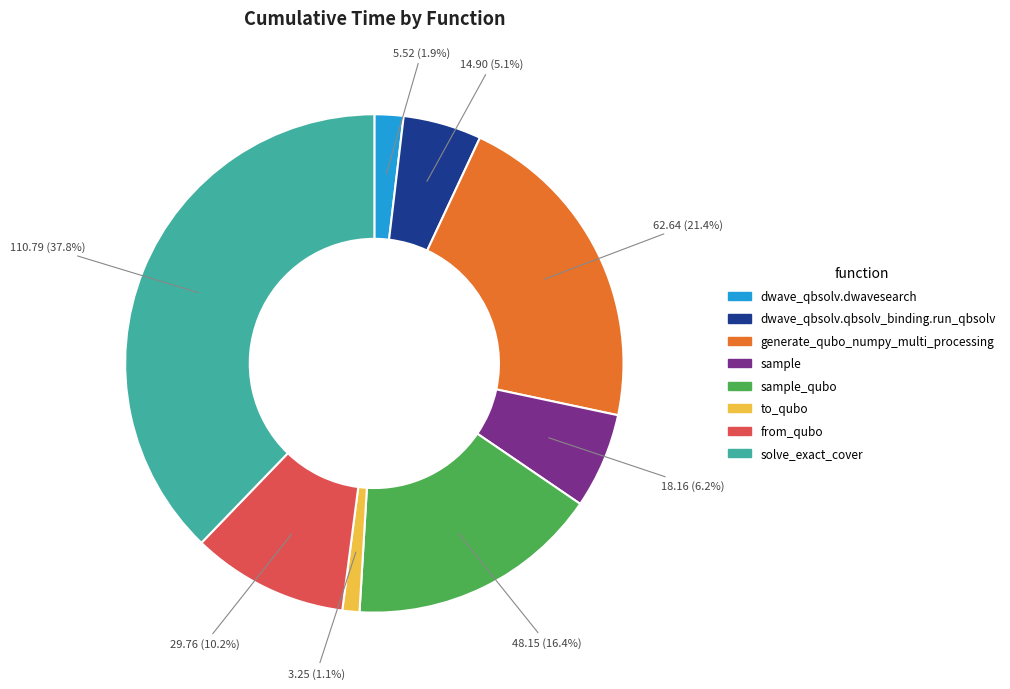

Is there a majority slice in this chart?

No